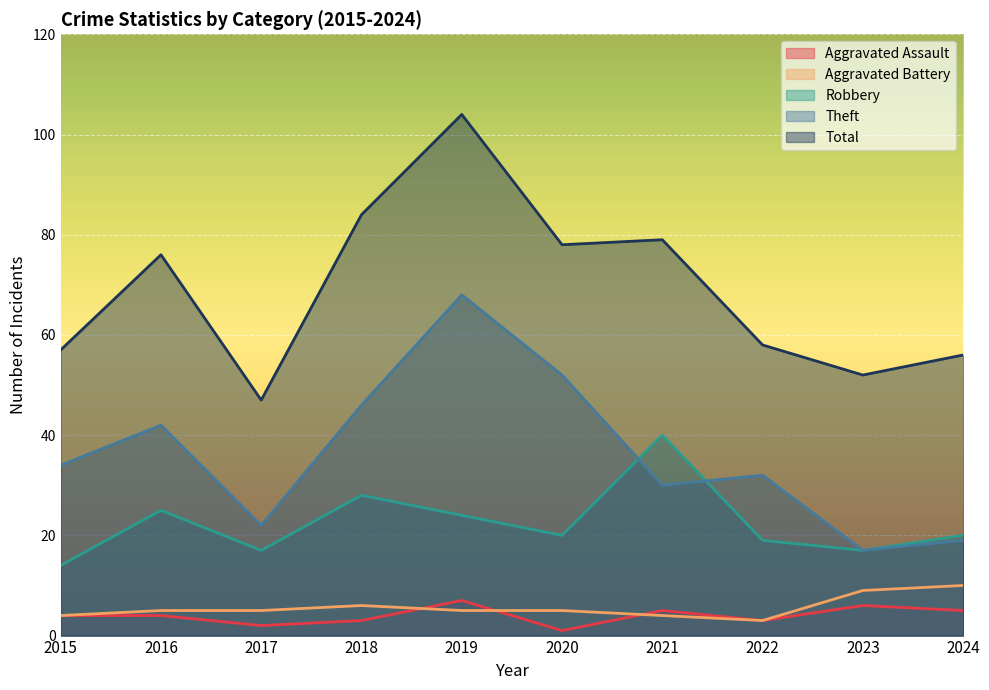

What is the spread (max minus min) of values at 2015?

53